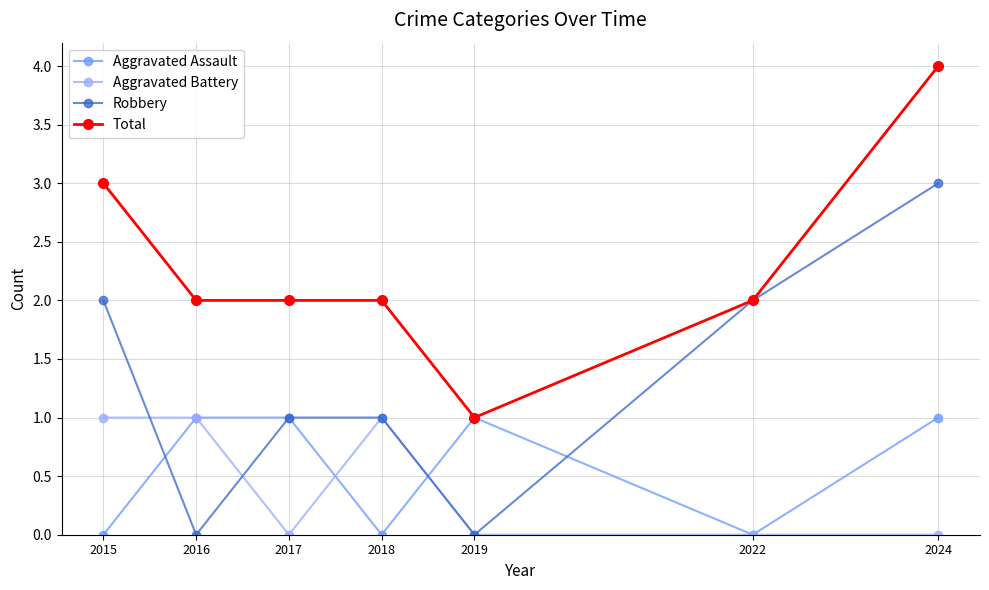

Count the Total values in the range 2 to 3.

5